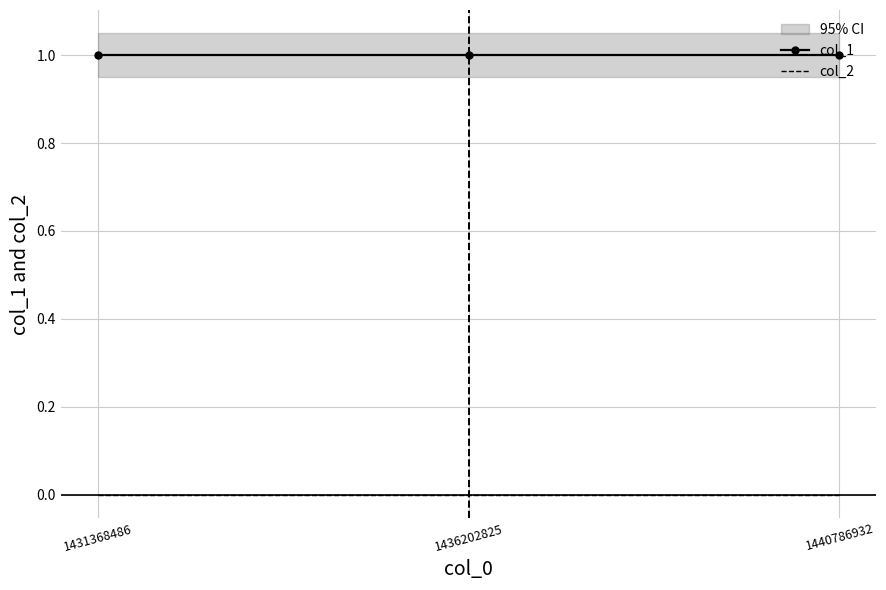

Is this an area chart (filled region under the line)?

No